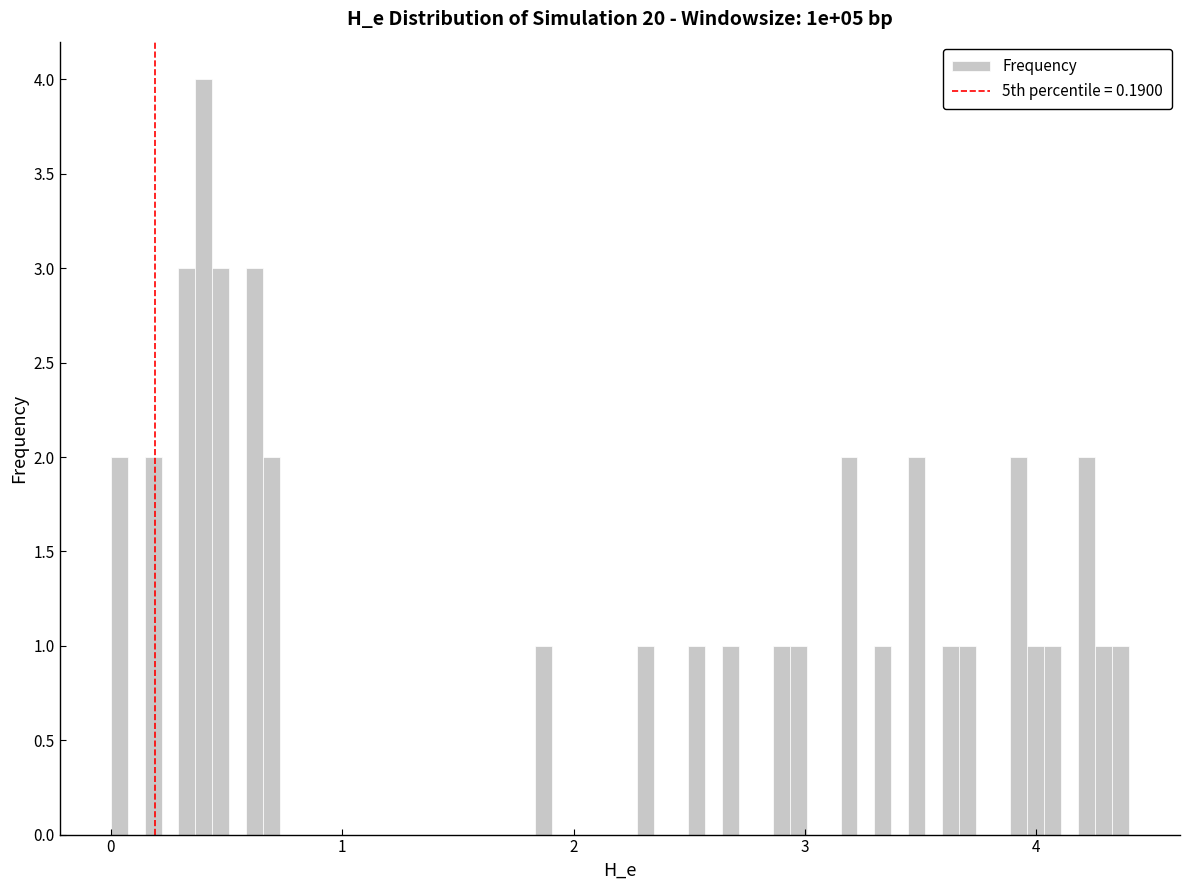

Around what value on the x-axis is the tallest bar? Give the approximate position of its centre, as read against the axis.

0.4